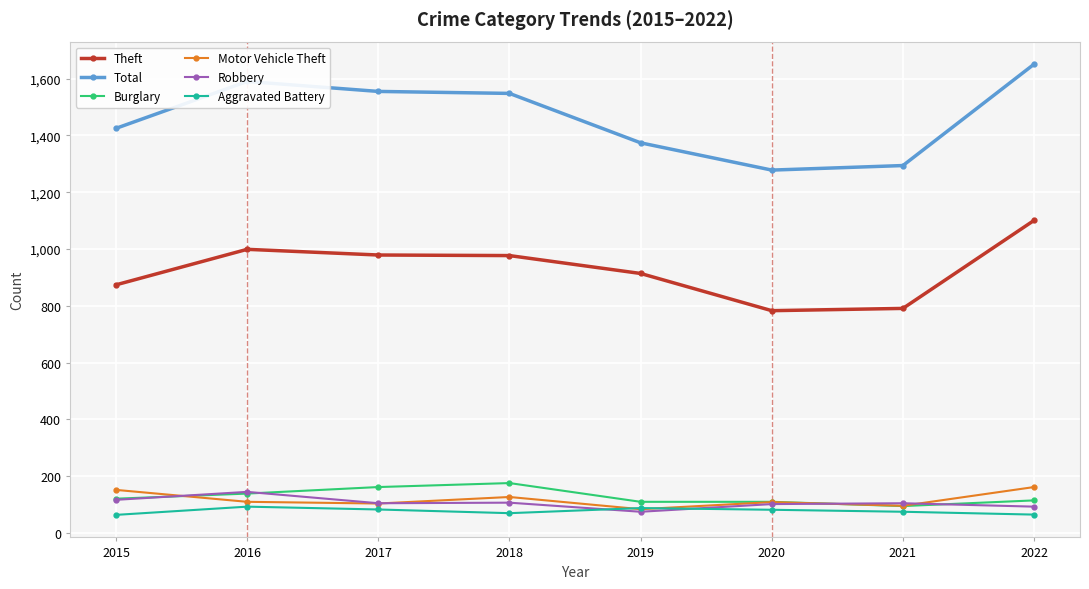

Which series changed the most between 2018 and 2021?

Total